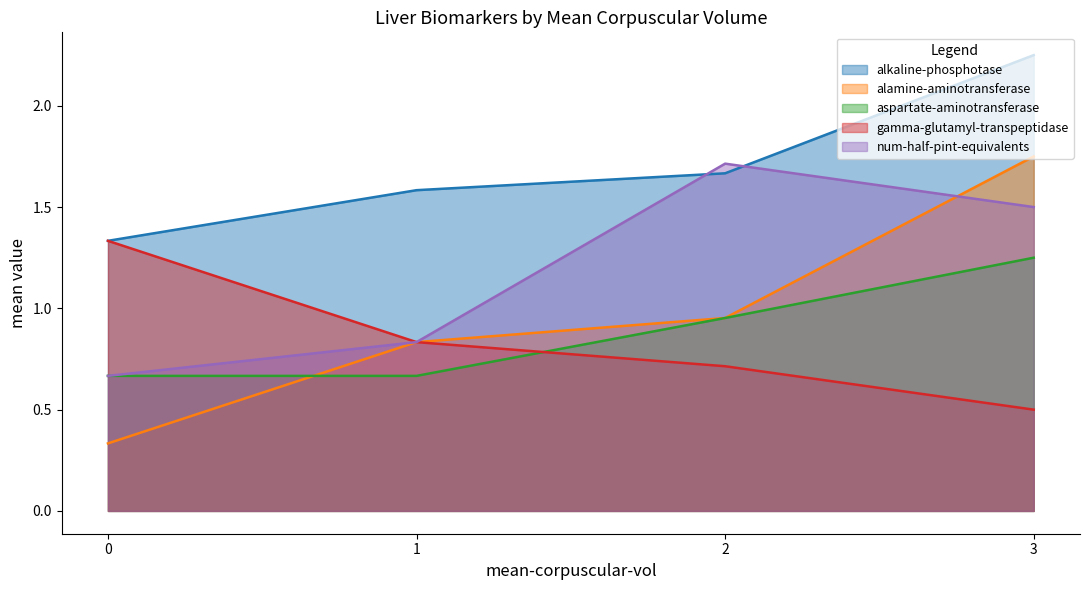

Which has a higher value, 0 or 2?

2